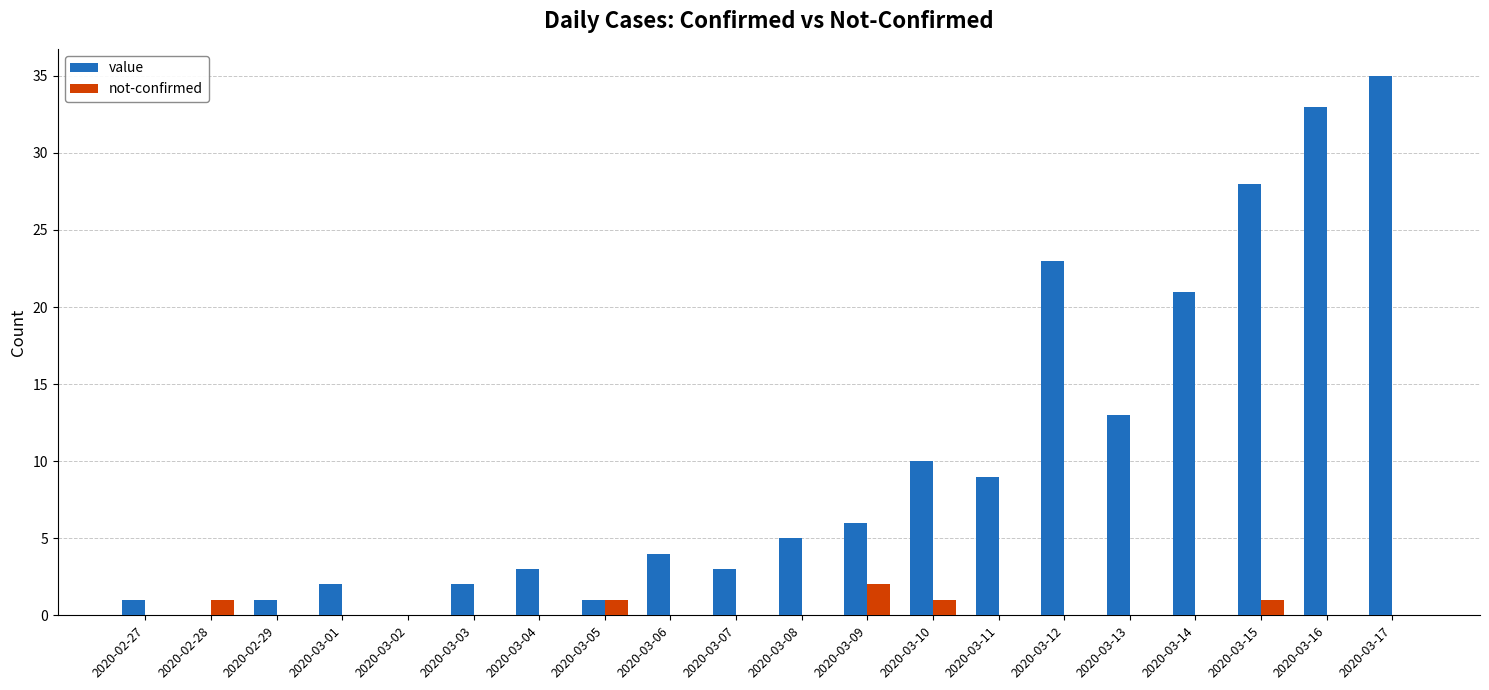

What is the sum of all value values?

200